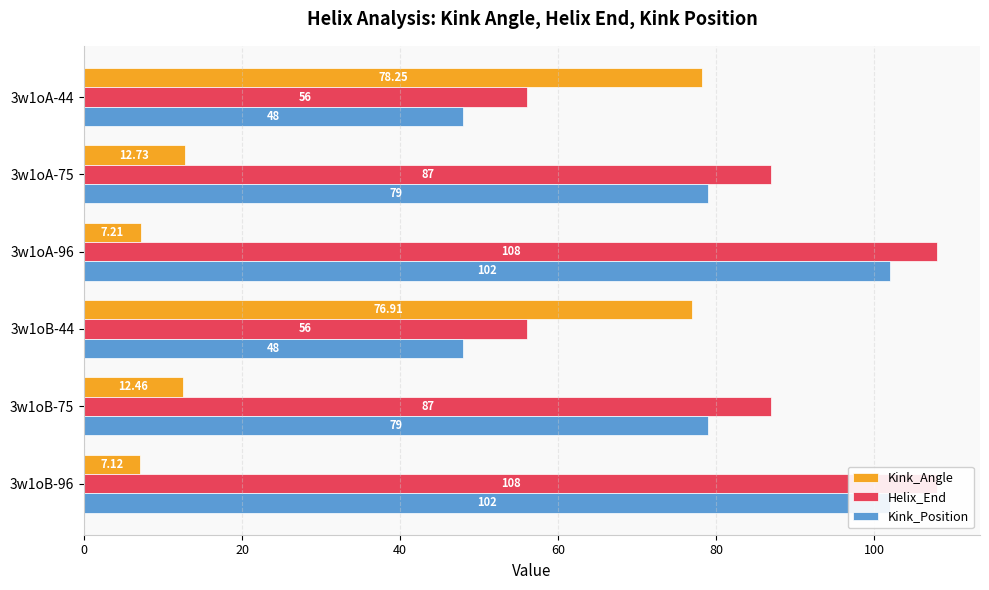

Which series changed the most between 3w1oB-75 and 3w1oB-96?

Kink_Position